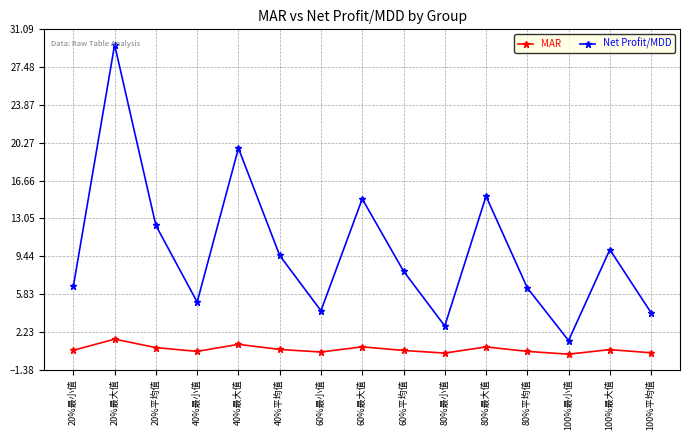

Which category has the highest value across all series?

20%最大值